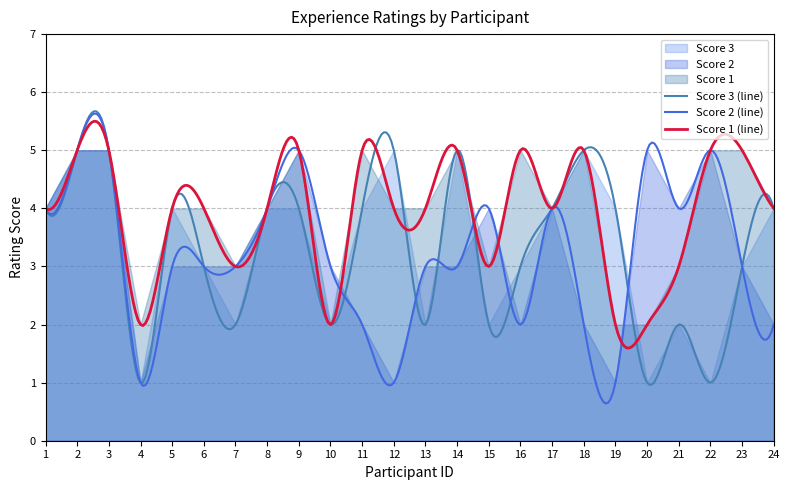

How many interior local valleys does the Score 1 series have?

5